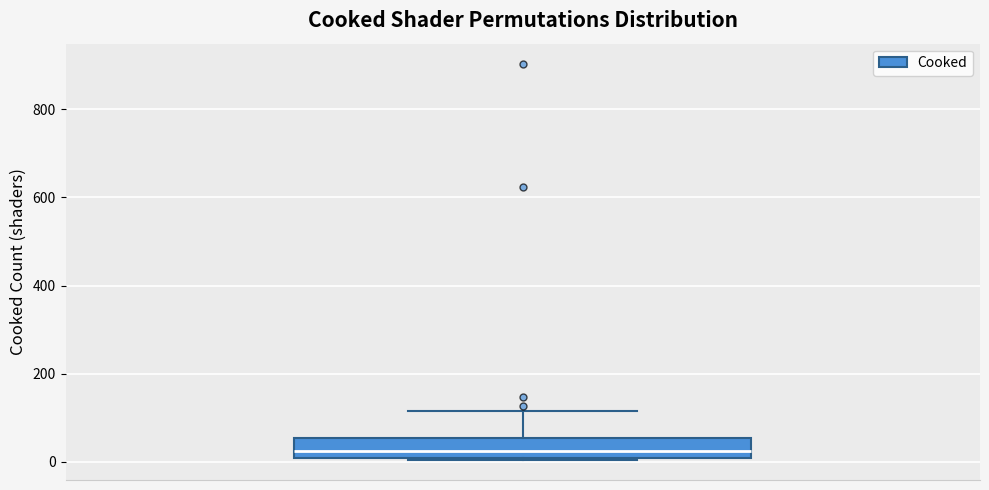

Read this box plot against the y-axis: the position of the median line, the range covered by the box, and the ends of both whiskers. The values are not printed on the chart, so give them approximately, as read against the axis.

median 20 (just above the box's lower edge), box 20 to 60, whiskers 0 to 120